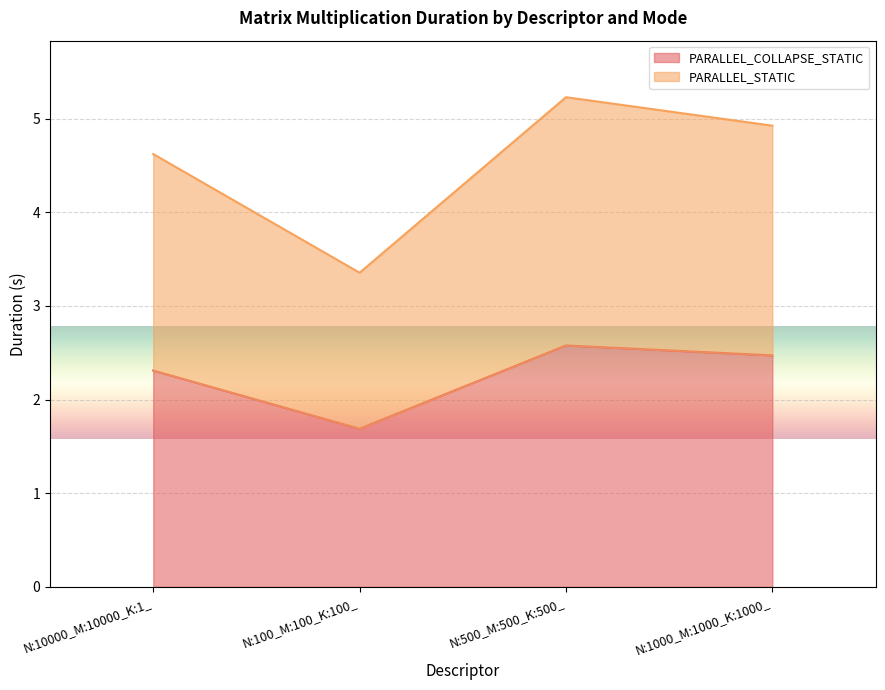

What is the maximum value for PARALLEL_STATIC?

5.2